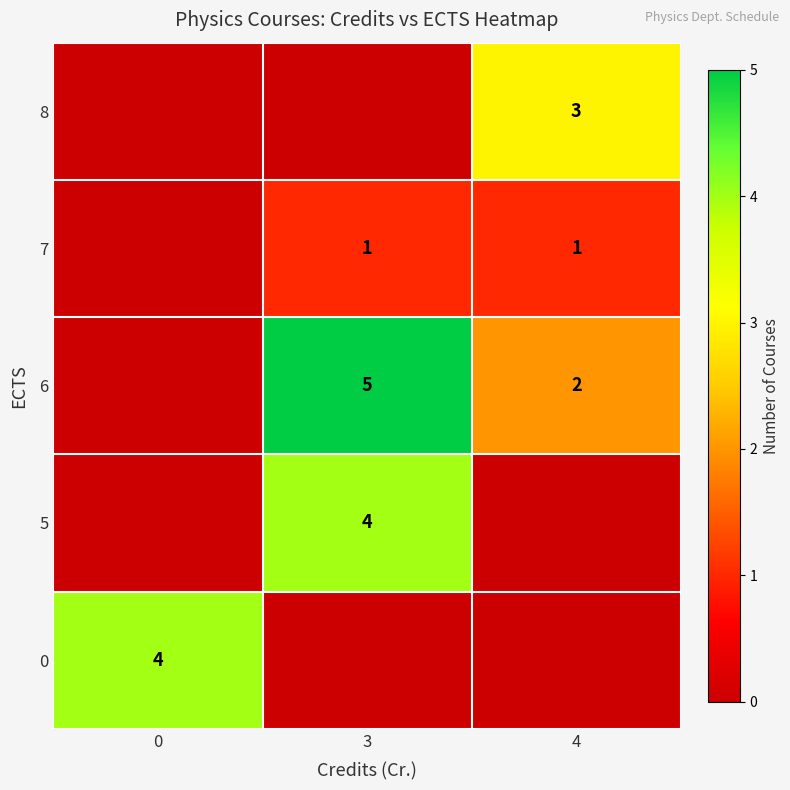

At how many categories does at least one series exceed 2?

3